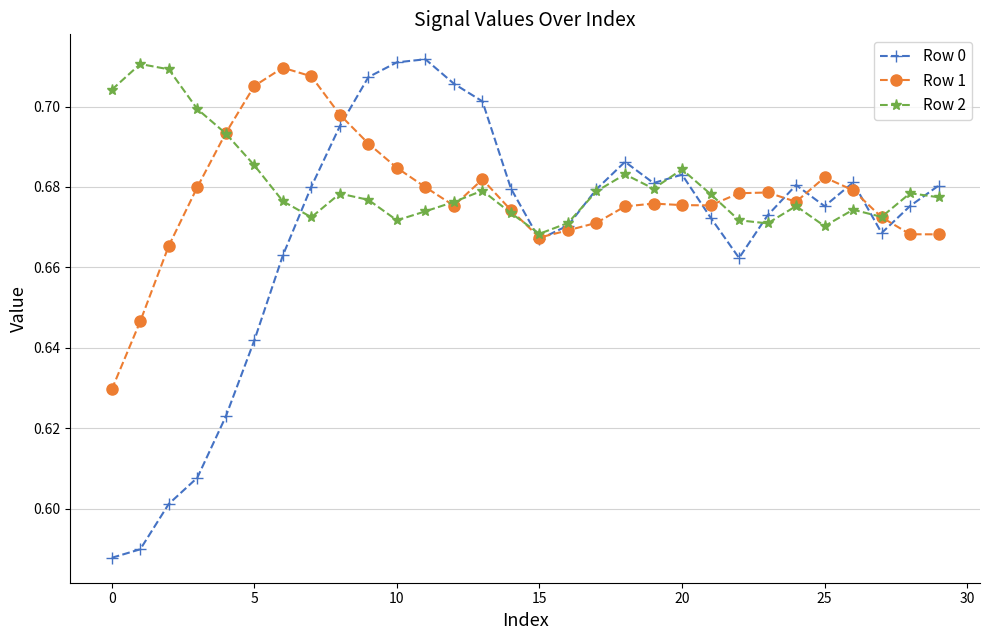

True or false: Row 1 has more than 2 interior local peaks.

True